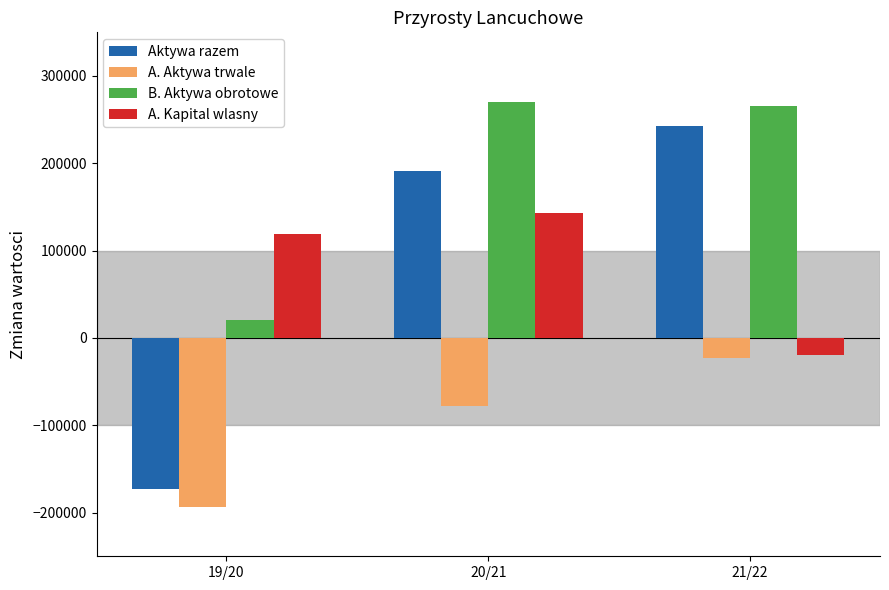

Is the value of A. Aktywa trwale at 20/21 greater than the value of B. Aktywa obrotowe at 21/22?

No